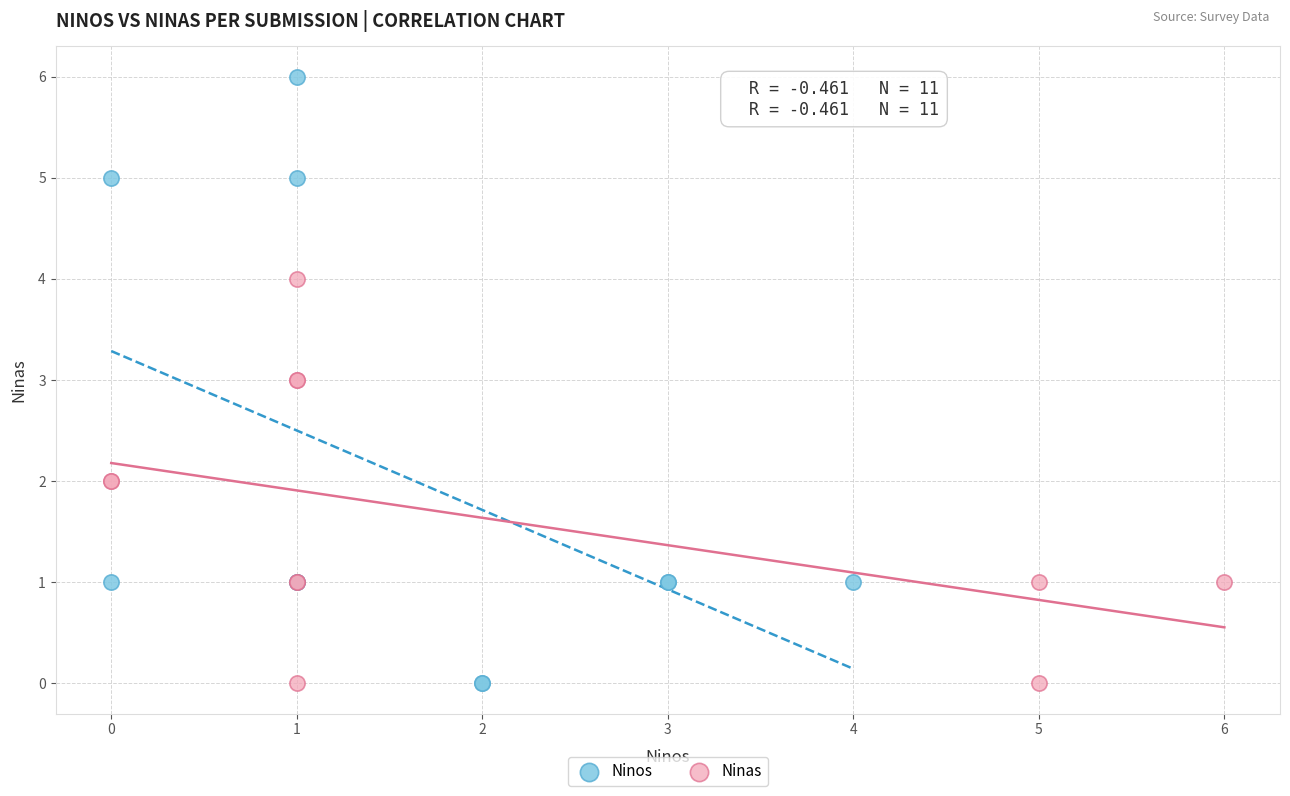

Which series reaches the maximum Y coordinate?

Ninos